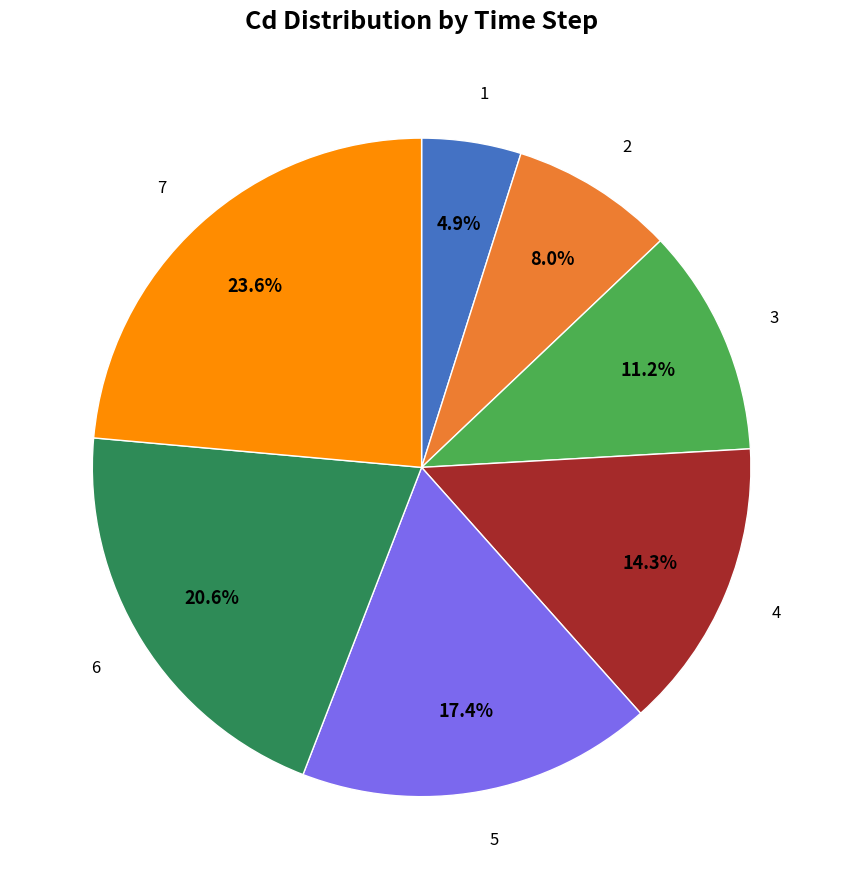

Does any single category account for the majority?

No